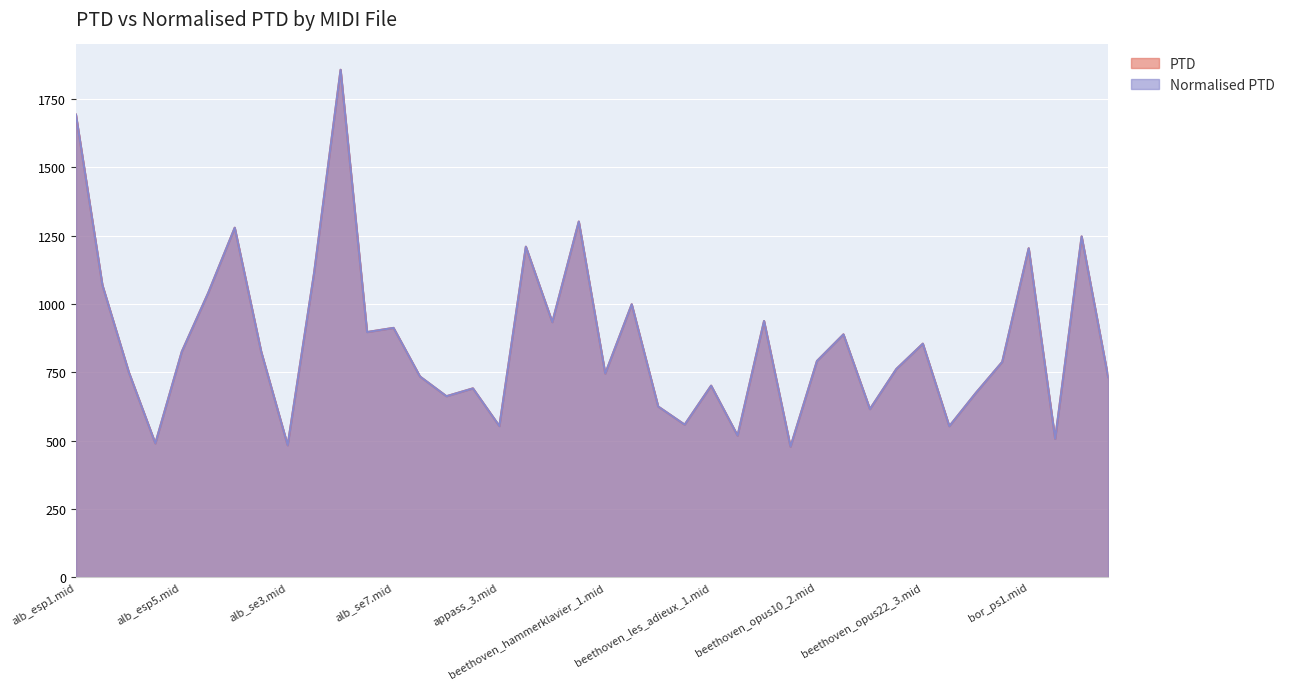

Where is Normalised PTD nearest to the value 1167?

bor_ps1.mid